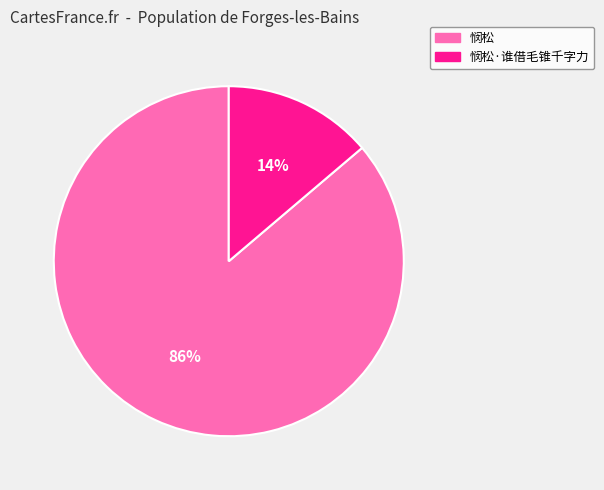

To the nearest percent, what is the average slice percentage?

50%